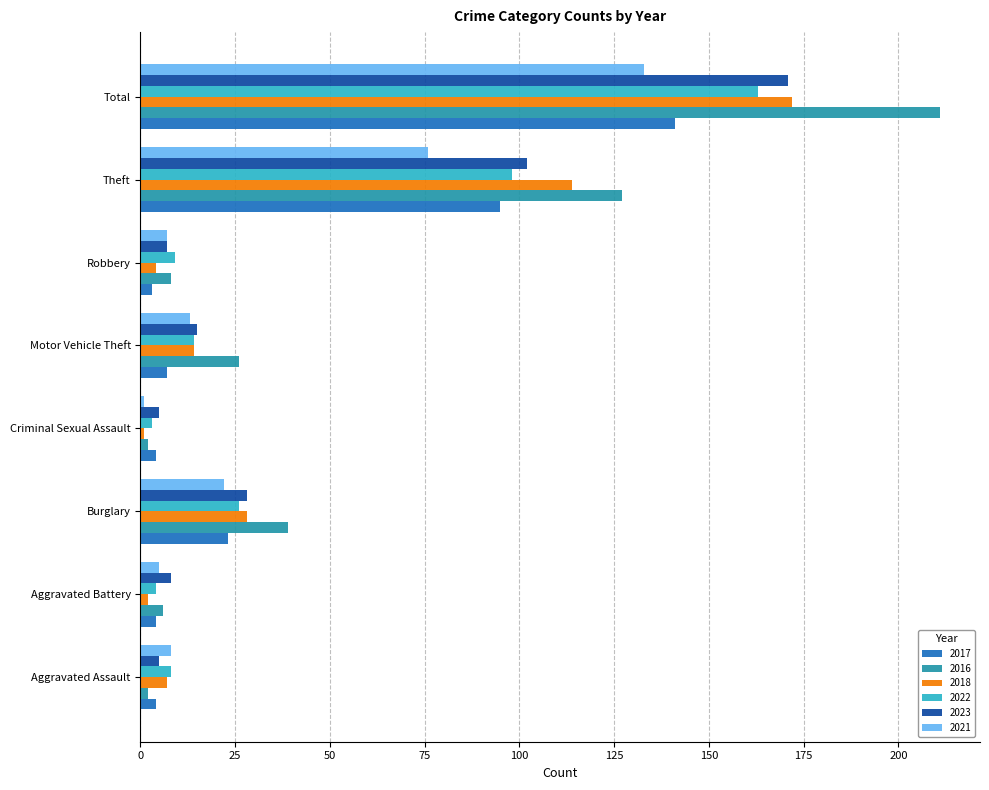

What is the smallest value displayed?

1